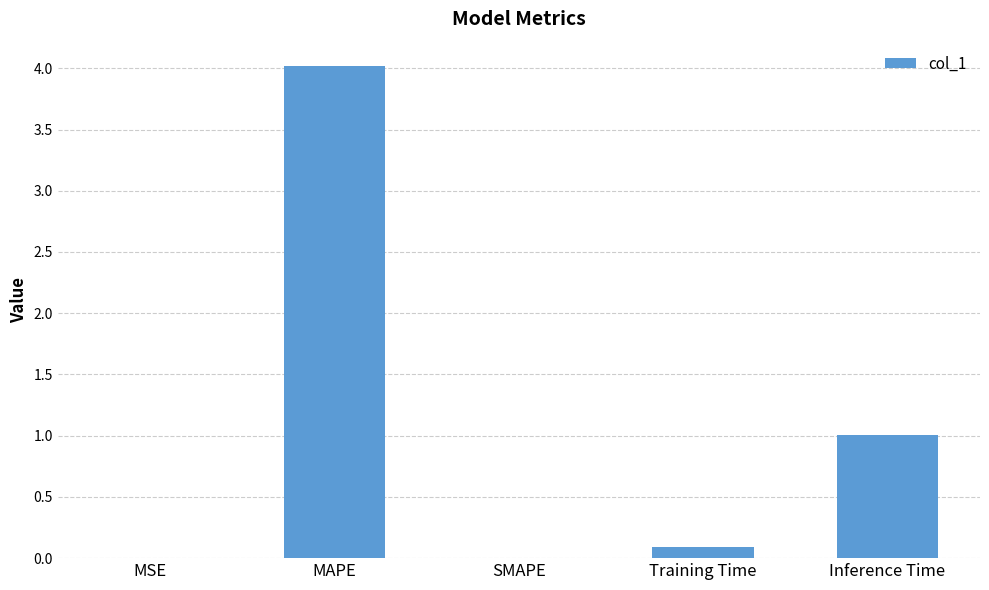

Which has a higher value, Training Time or Inference Time?

Inference Time